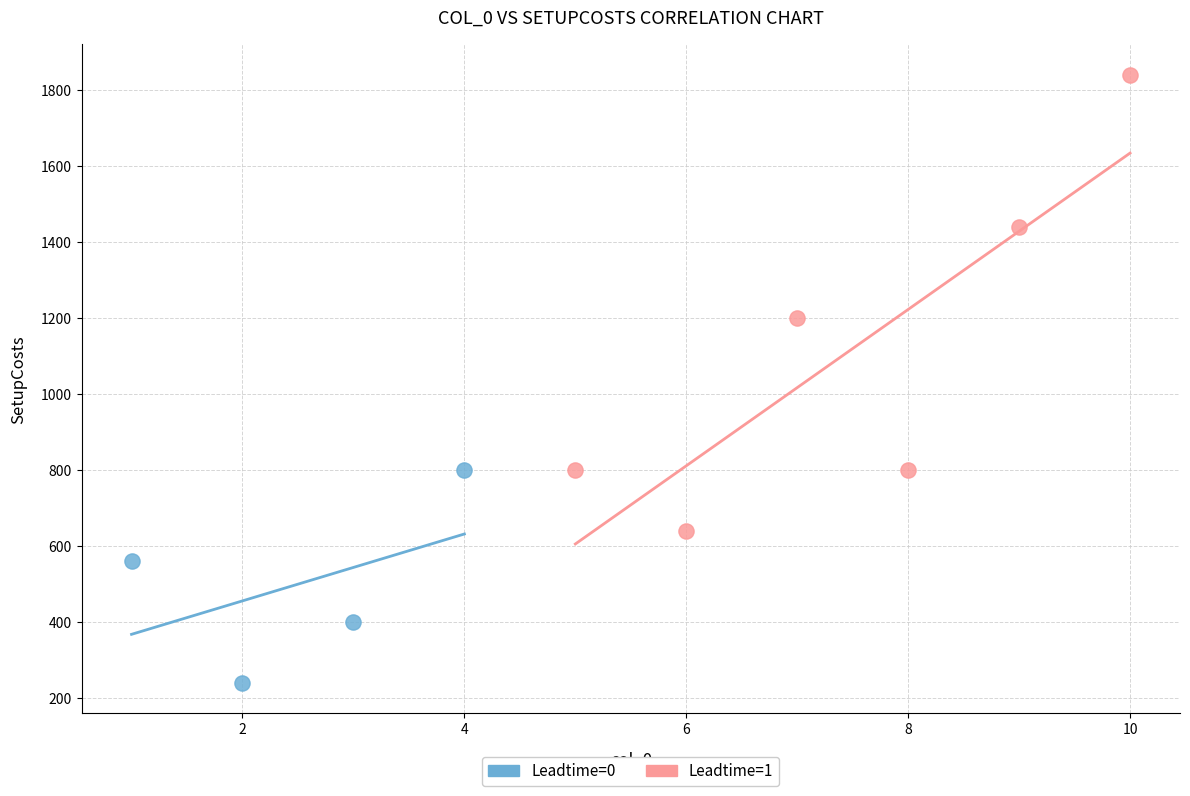

Which series contains the highest Y value?

Leadtime=1